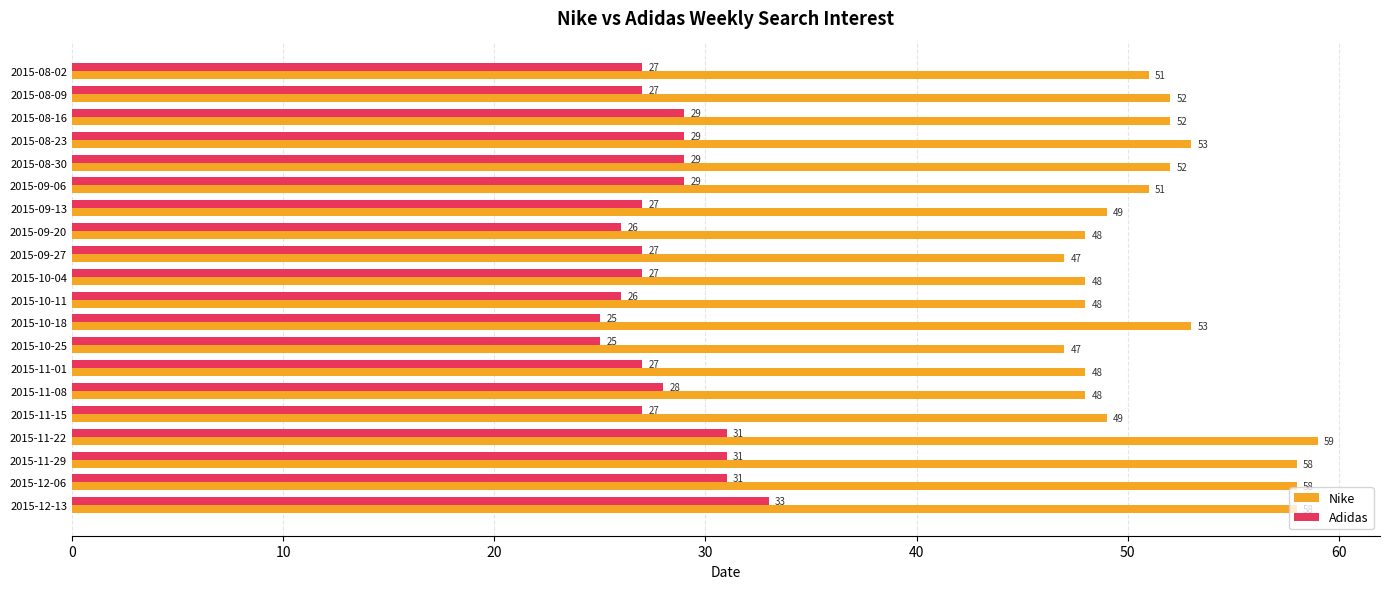

Rank the series by their maximum value, from lowest to highest.

Adidas, Nike